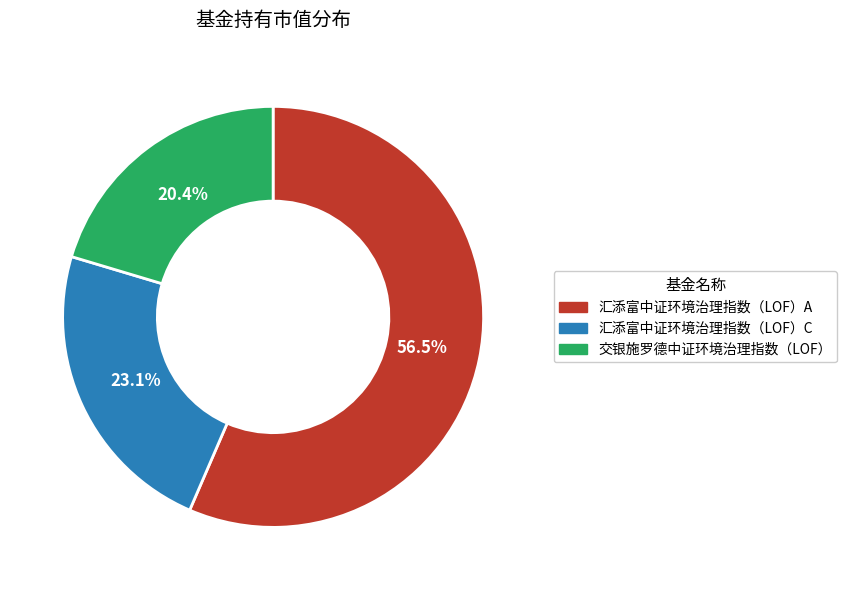

How many slices are in this pie chart?

3